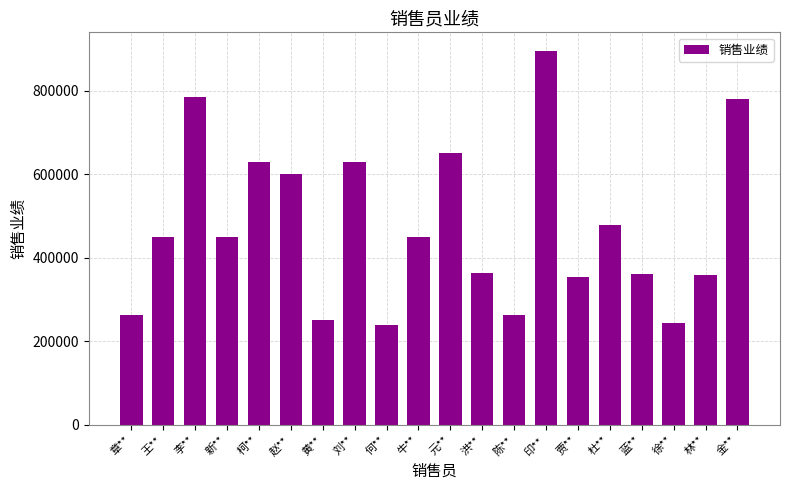

The value at 李** is 785200. True or false?

True